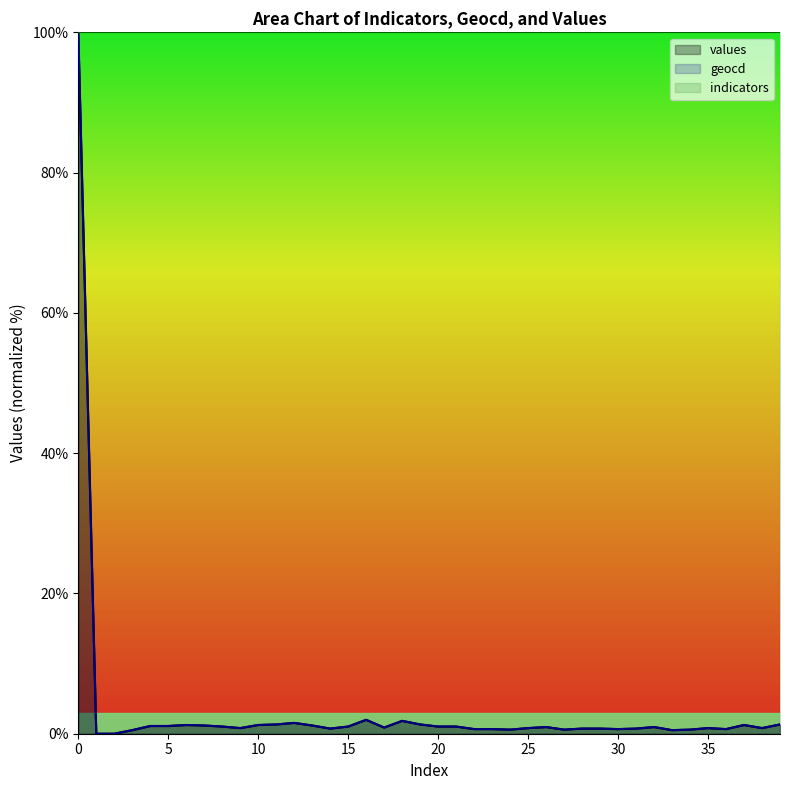

What is the greatest value displayed?

100.0